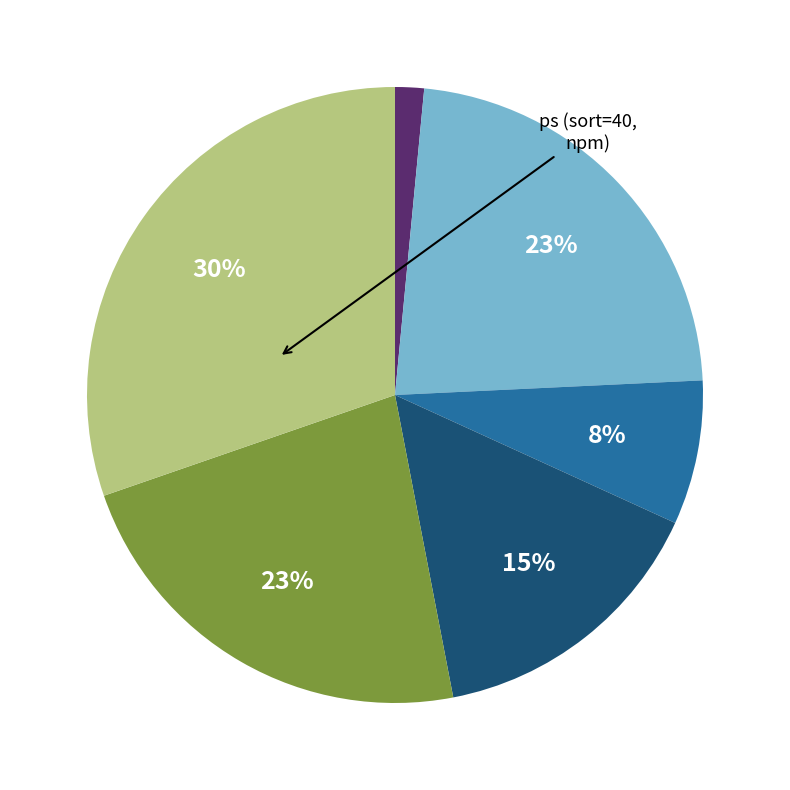

To the nearest percent, what is the average slice percentage?

17%